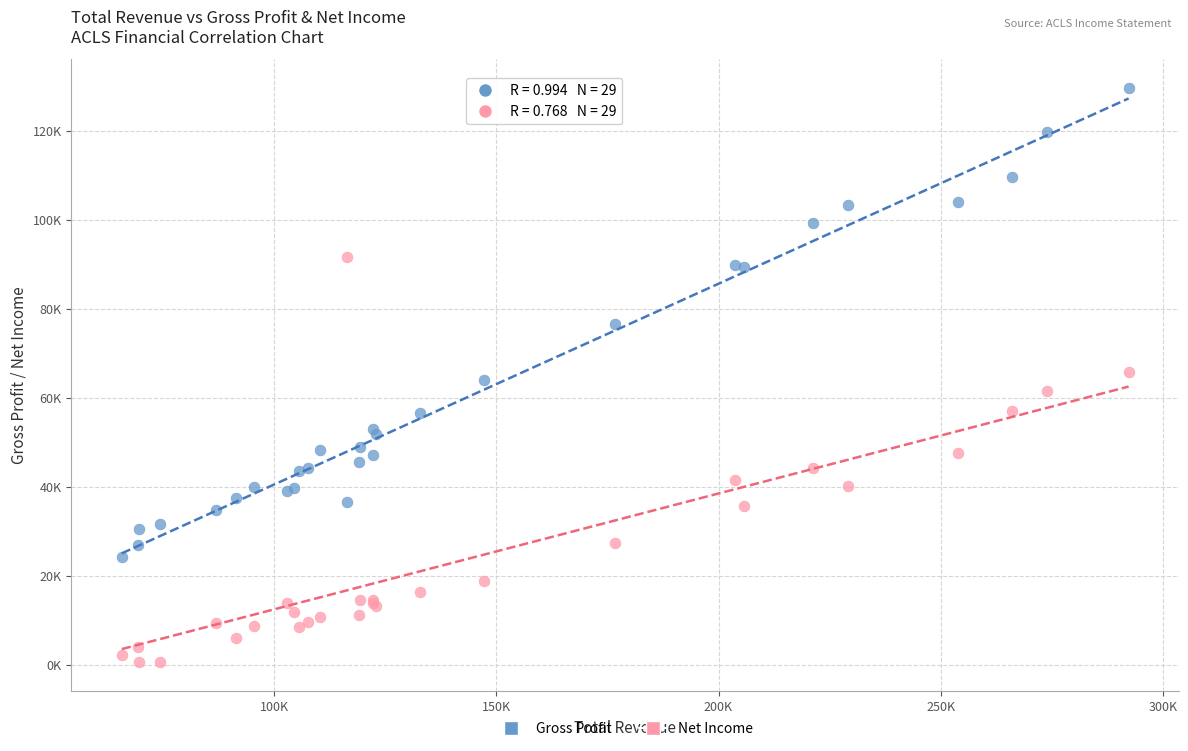

Which series contains the highest Y value?

Gross Profit